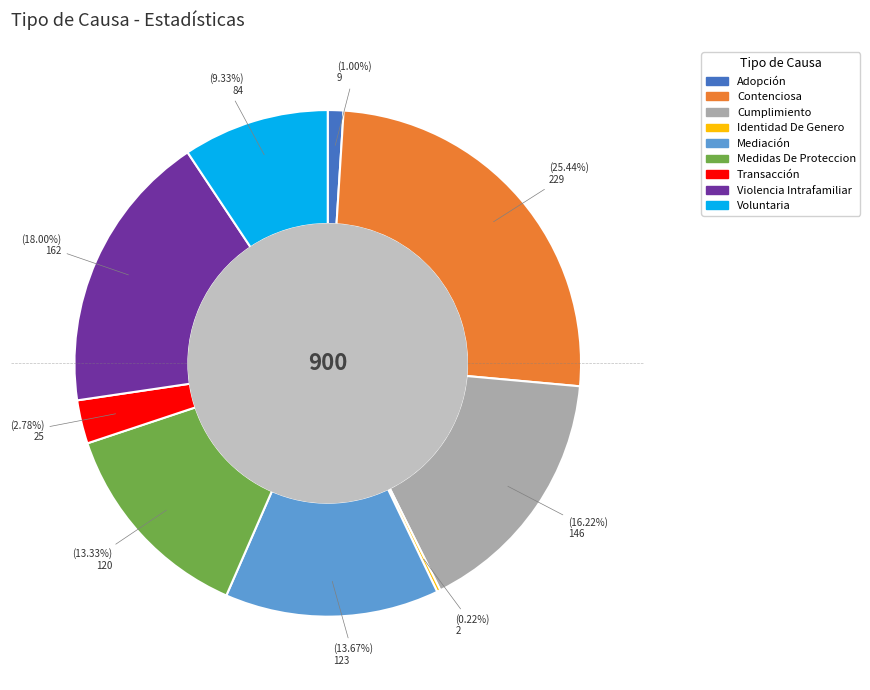

Is Medidas De Proteccion the majority of the pie?

No